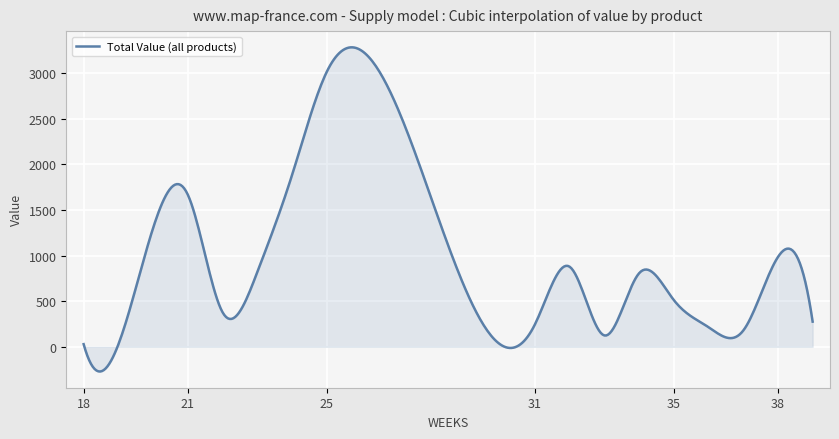

What is the difference between the maximum and minimum values?

3556.3